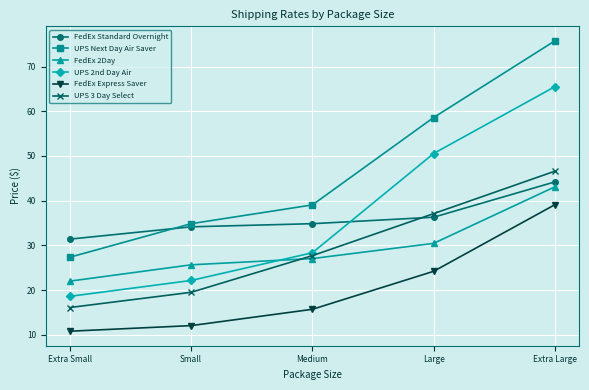

True or false: UPS Next Day Air Saver has more than 0 points higher than both neighbors.

False